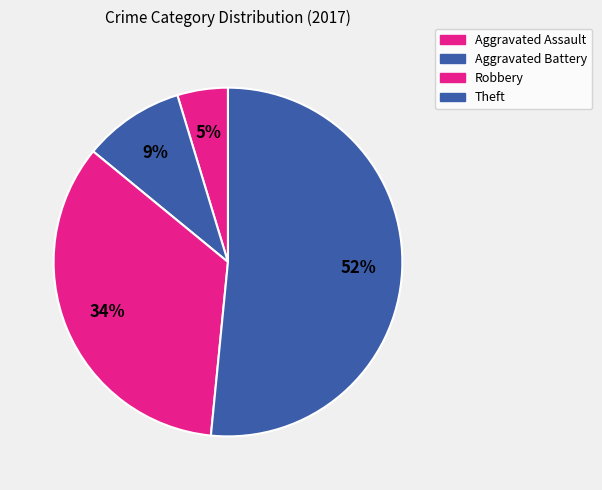

Between Aggravated Assault and Theft, which is larger?

Theft